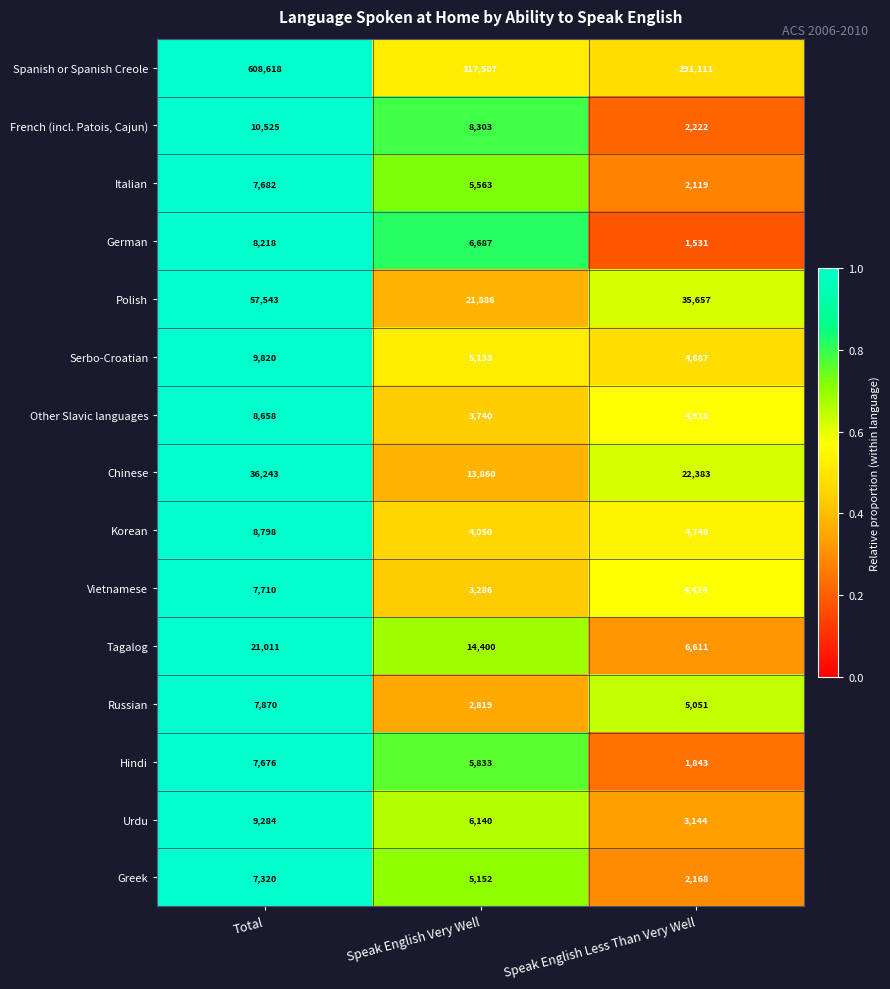

What is the smallest value displayed?

1531